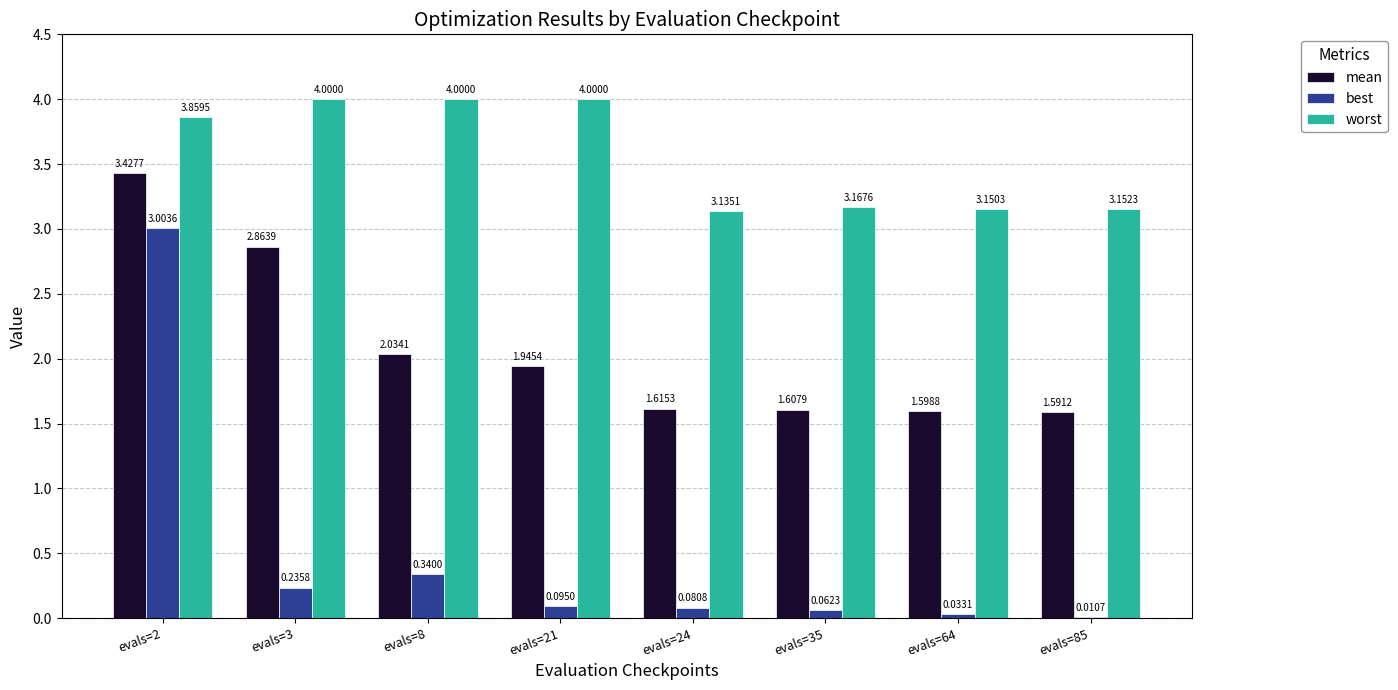

What is the total value across all series at evals=35?

4.8